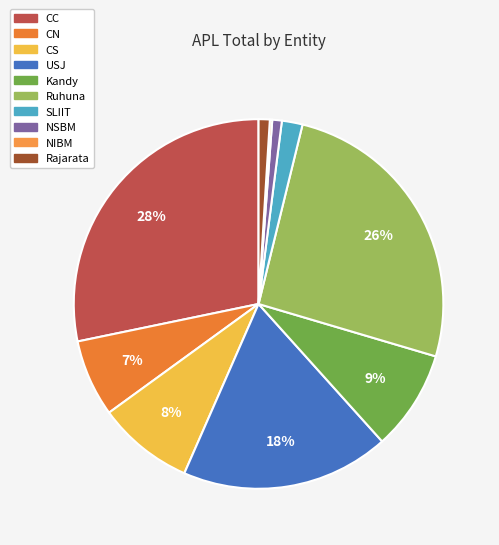

Combined, what portion of the pie is CN and Ruhuna?

32.5%